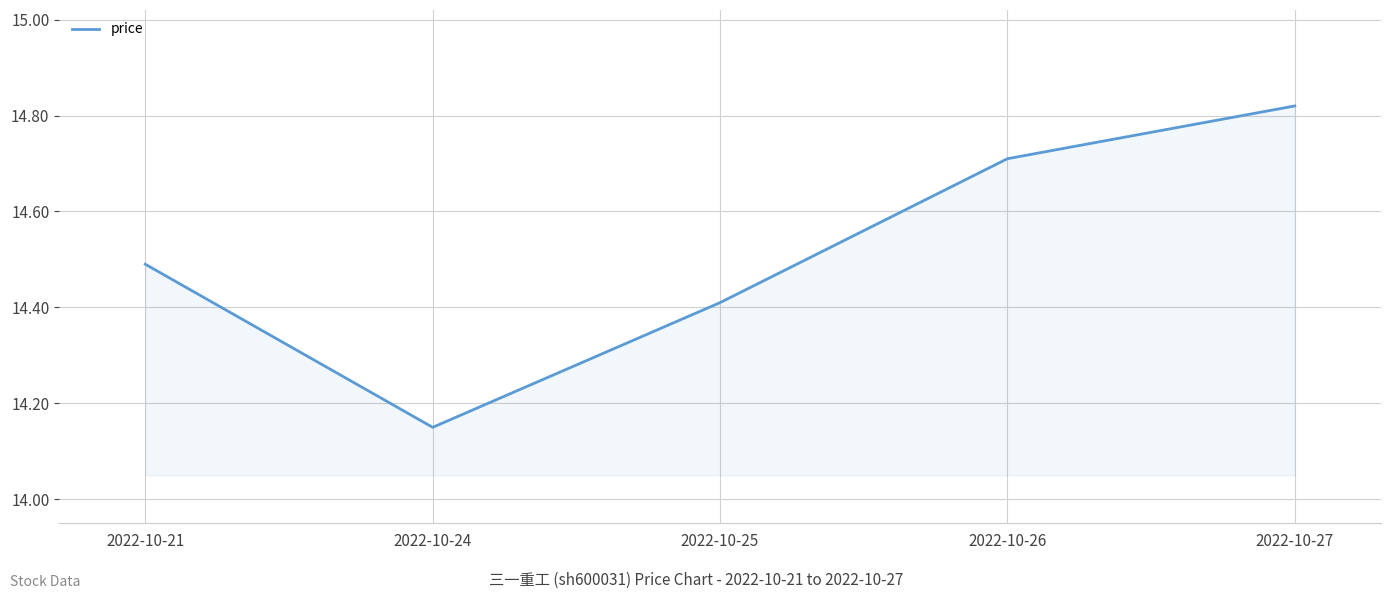

Does the chart have visible grid lines?

Yes